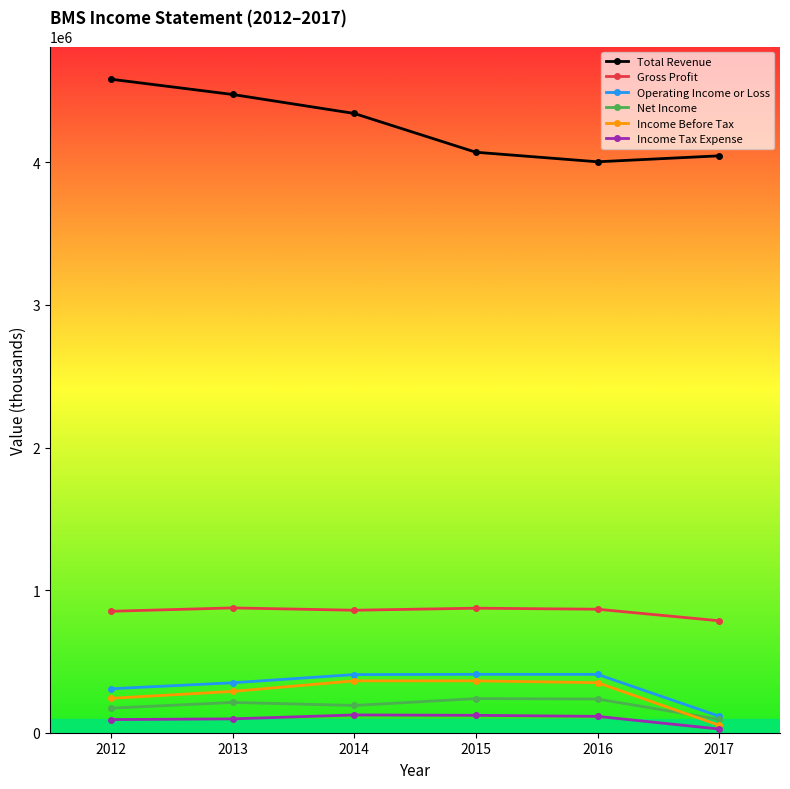

True or false: Gross Profit and Net Income intersect in this chart.

False